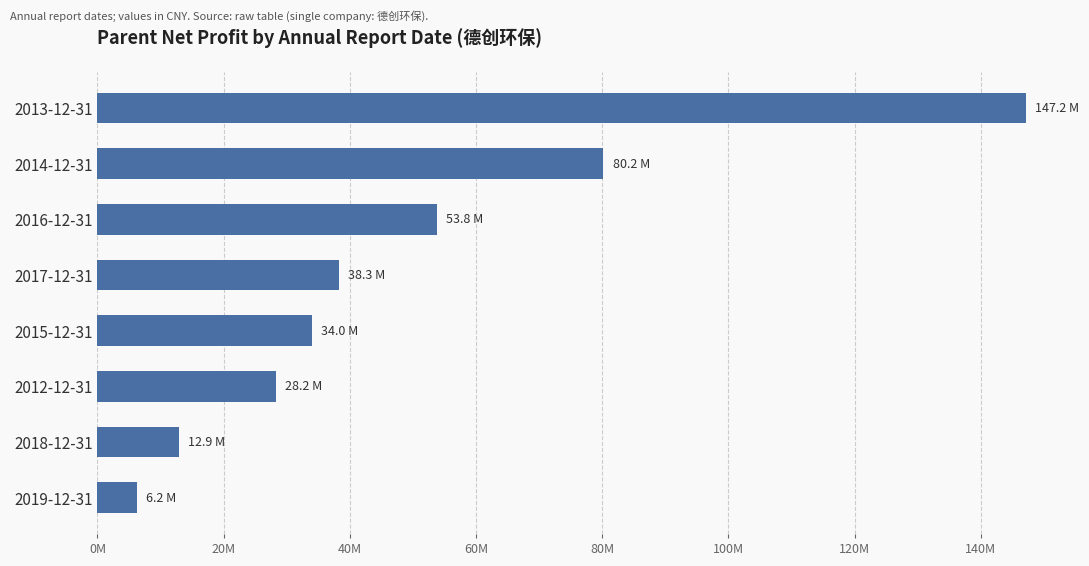

What is the maximum value shown in the chart?

147170699.1